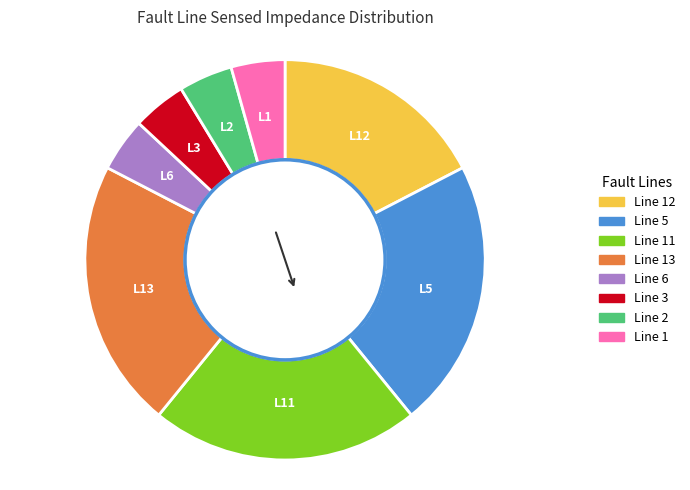

Is there a majority slice in this chart?

No